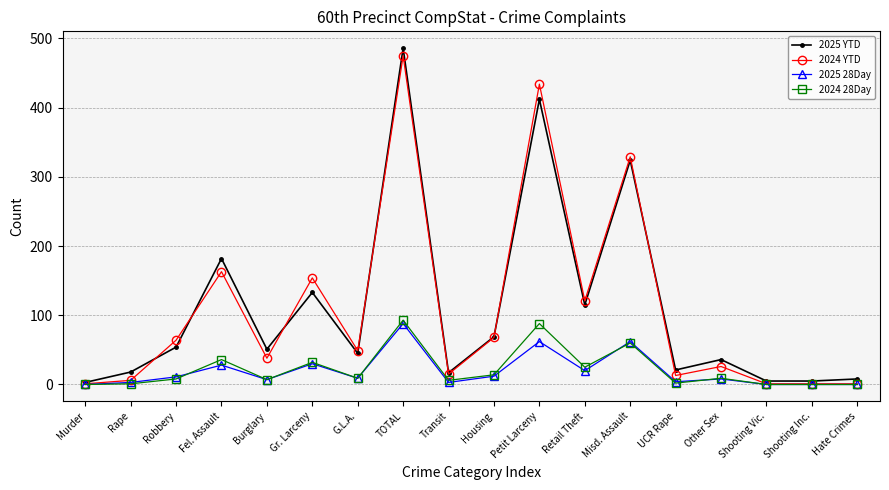

At how many categories does at least one series exceed 29?

11